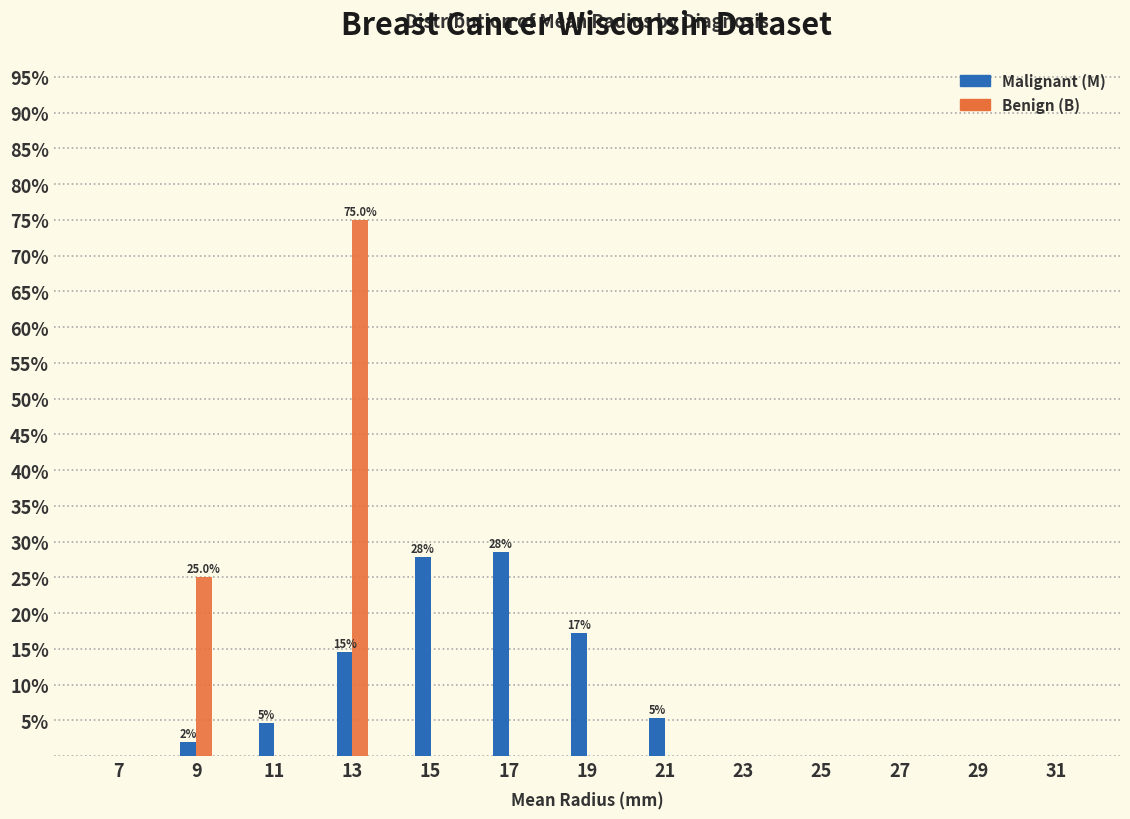

Reading left to right, what are all the values shown in this chart?

Malignant: 7=0.0	9=2.0	11=4.6	13=14.6	15=27.8	17=28.5	19=17.2	21=5.3	23=0.0	25=0.0	27=0.0	29=0.0	31=0.0
Benign: 7=0.0	9=25.0	11=0.0	13=75.0	15=0.0	17=0.0	19=0.0	21=0.0	23=0.0	25=0.0	27=0.0	29=0.0	31=0.0